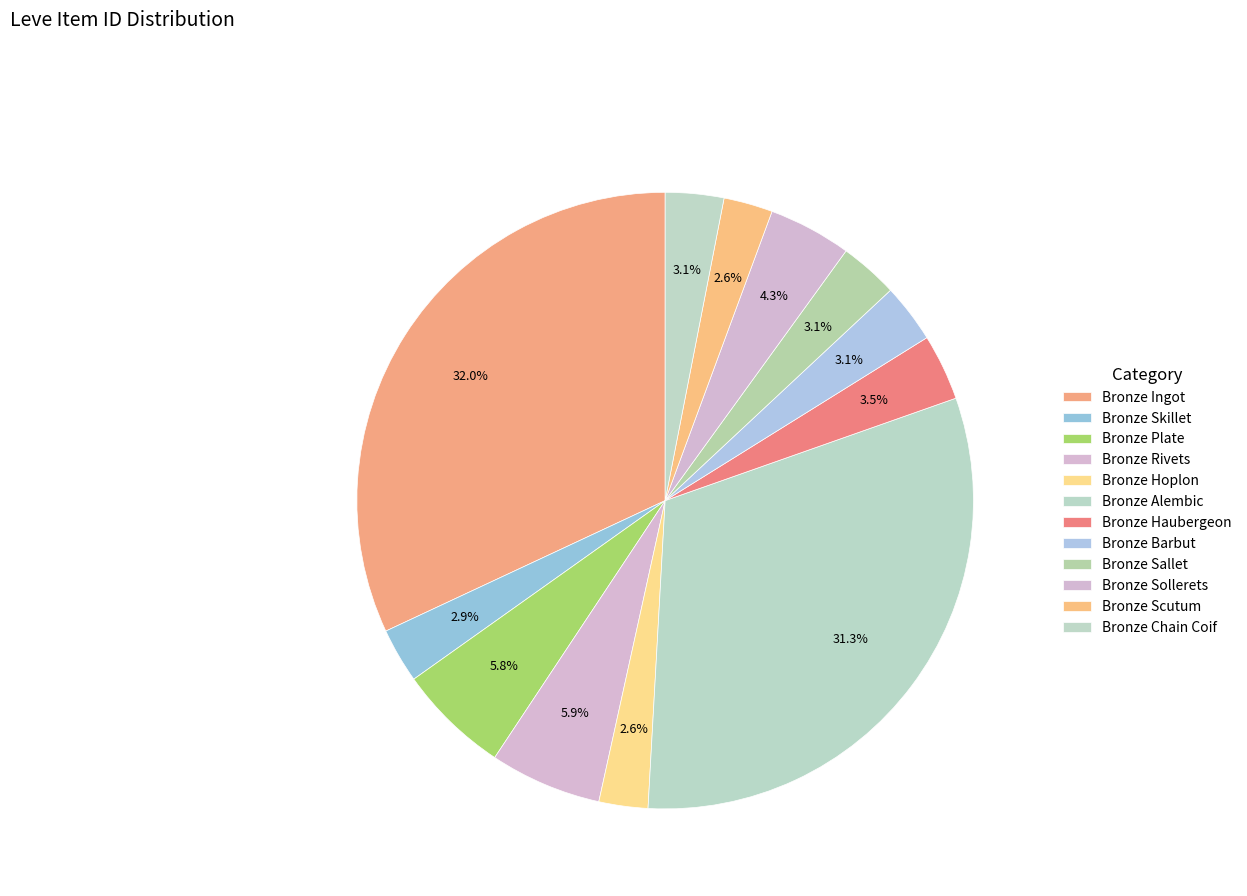

Count the number of slices in the pie.

12